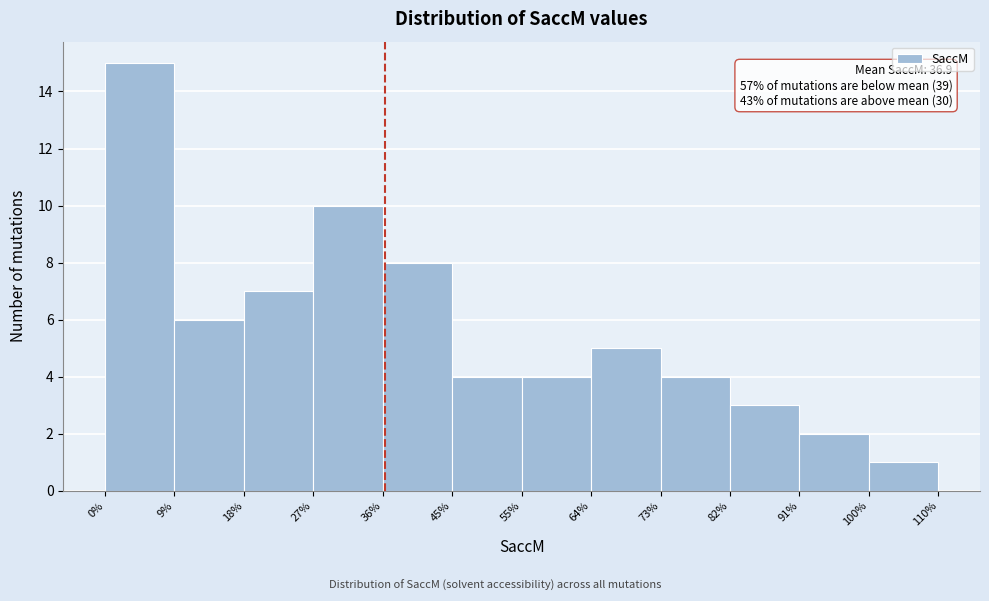

Which range on the x-axis has the tallest bar?

0% to 9%